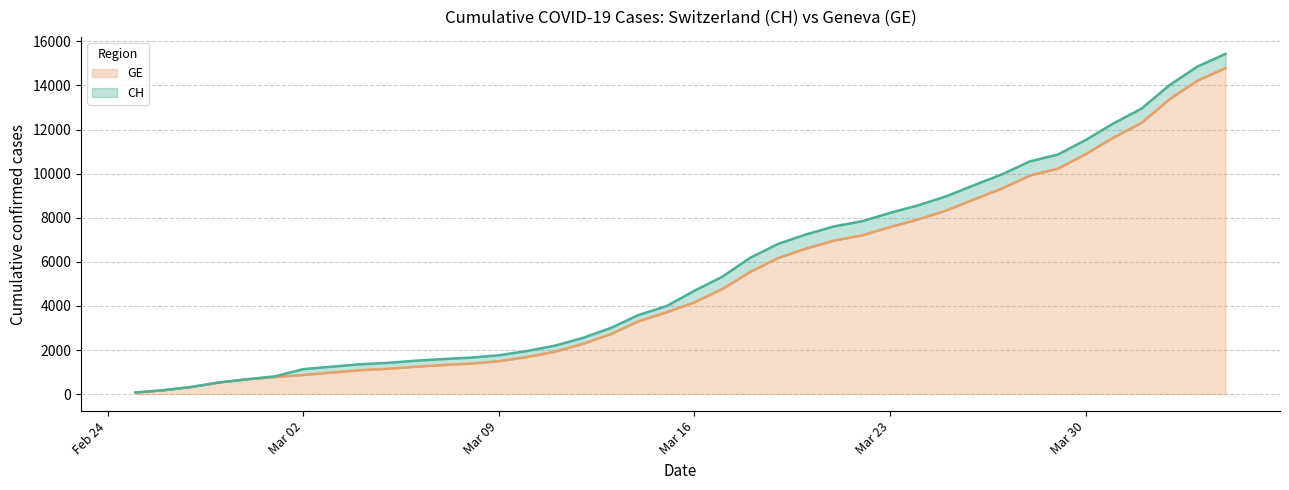

How many distinct data groups are displayed?

2